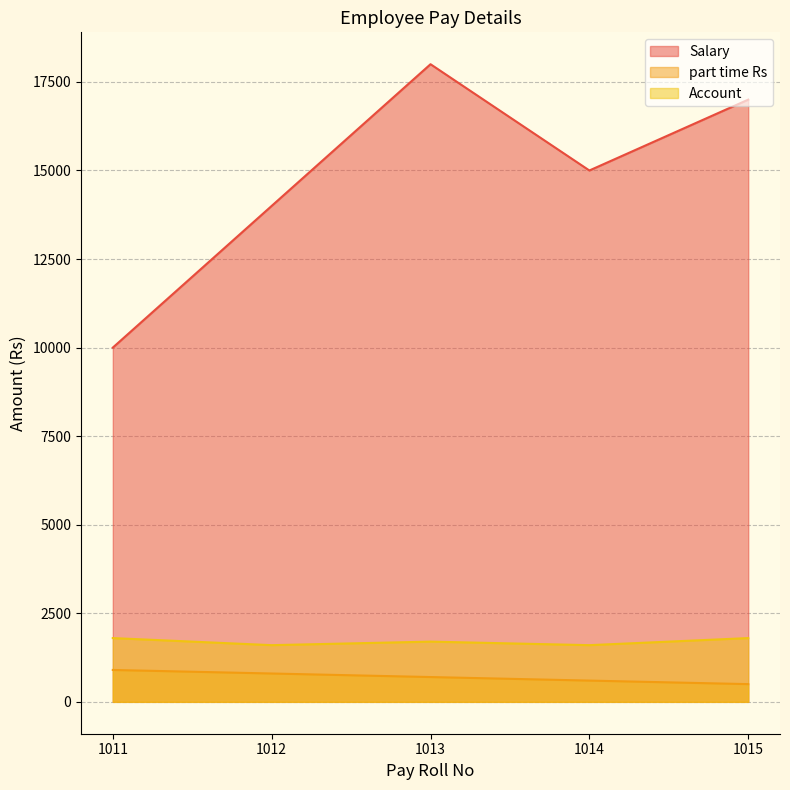

Between 1013 and 1012, which is larger?

1013